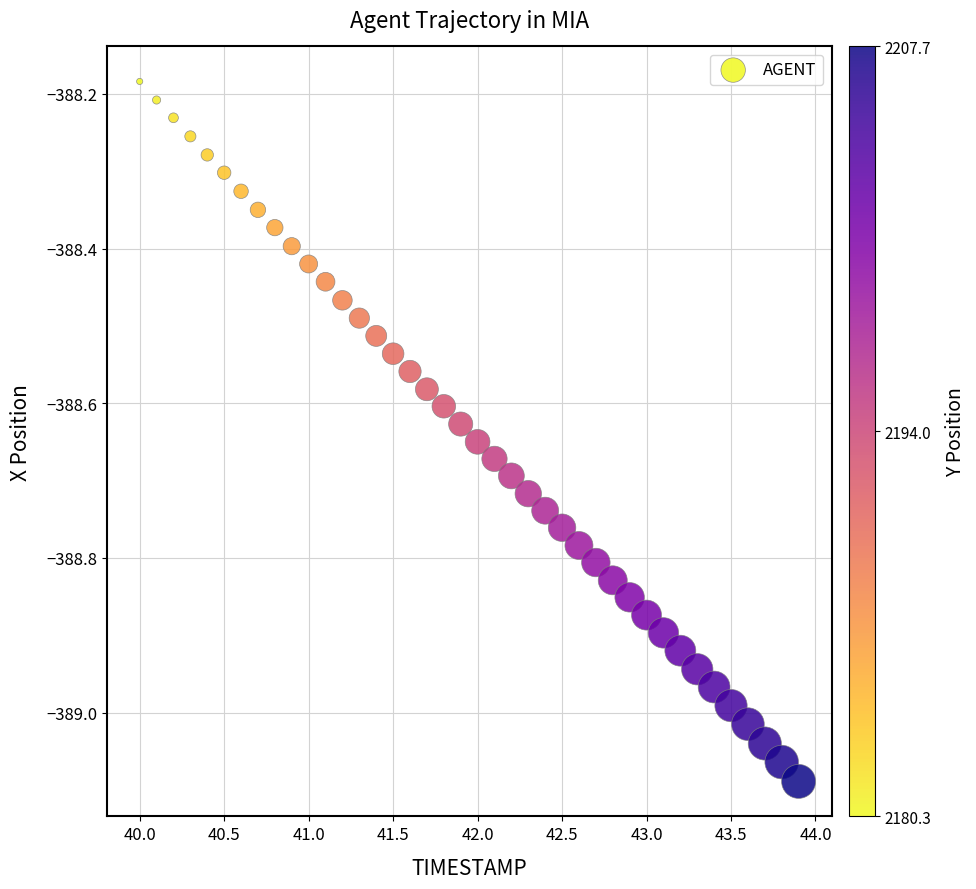

What is the range of Y values (max minus min)?

0.9